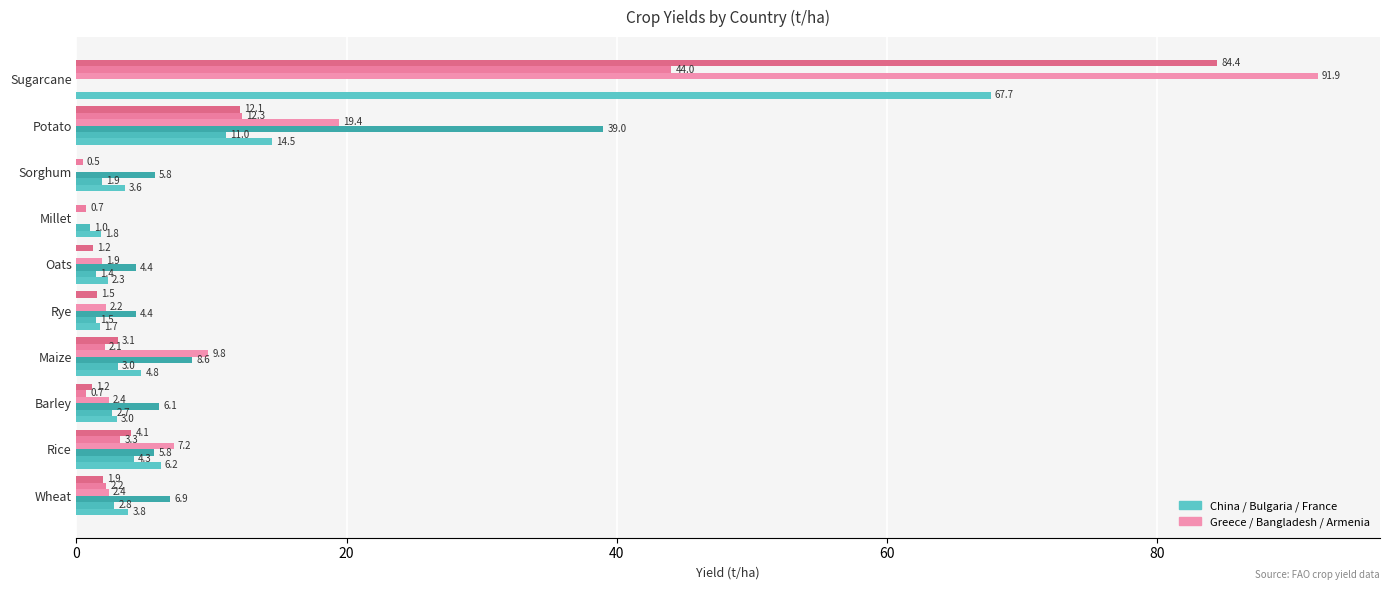

What is the maximum value shown in the chart?

91.9